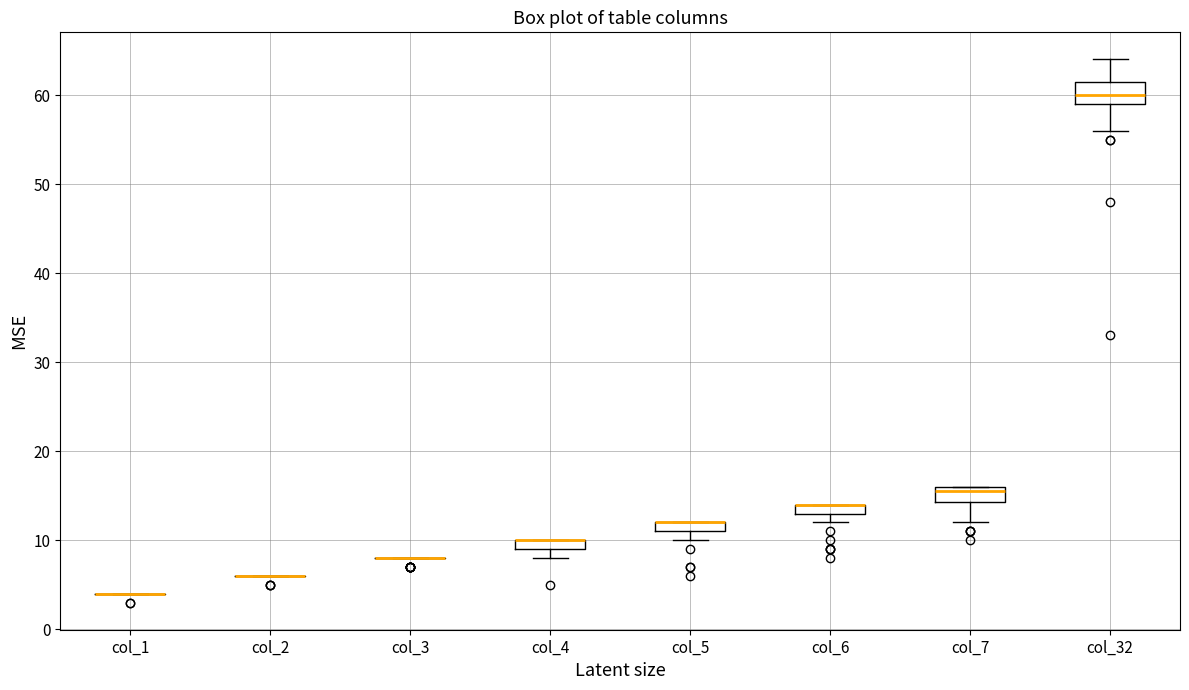

Where is the lower edge of the box for col_4 on the y-axis? The values are not printed on the chart, so give them approximately, as read against the axis.

9